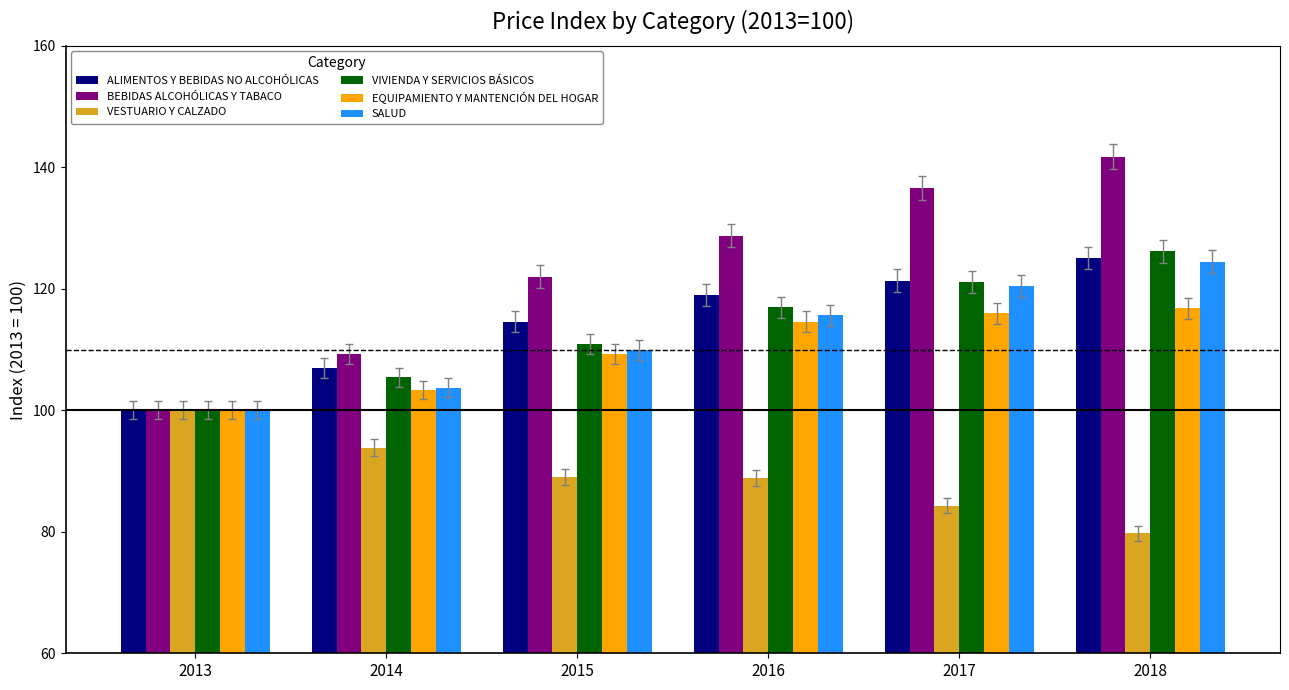

Read the ALIMENTOS Y BEBIDAS NO ALCOHÓLICAS value at 2015.

114.6